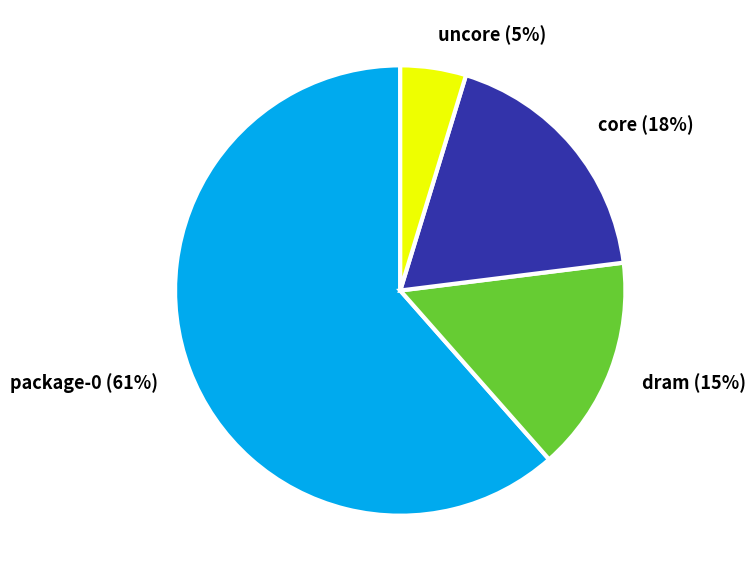

Do dram (15%) and package-0 (61%) together represent more than half of the pie?

Yes